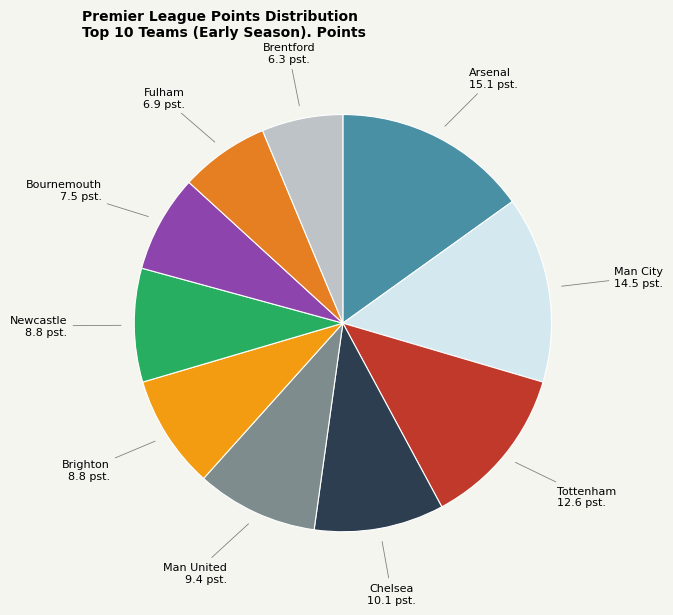

Is it true that Newcastle is 21% of the pie?

False